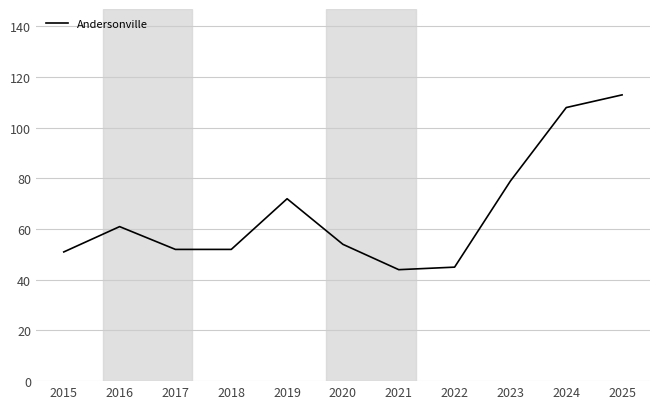

What is the average value?

66